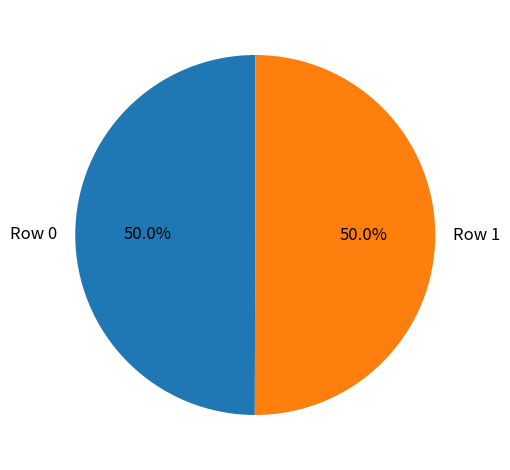

What percentage is the Row 0 slice, to the nearest percent?

50%